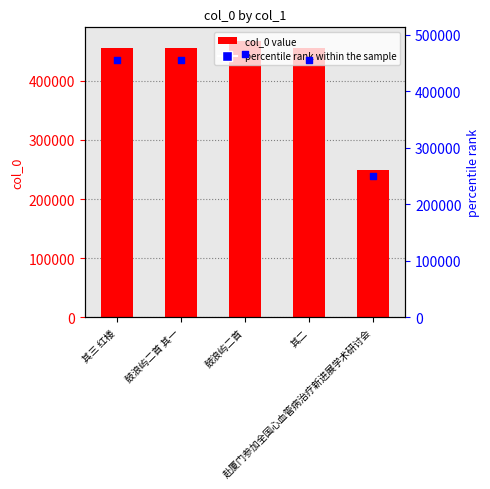

At which category is the sum across all series the highest?

鼓浪屿二首